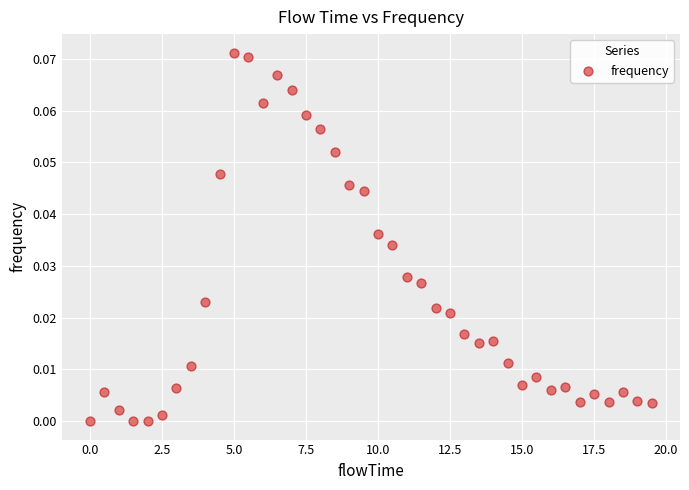

What is the range of X values (max minus min)?

19.5